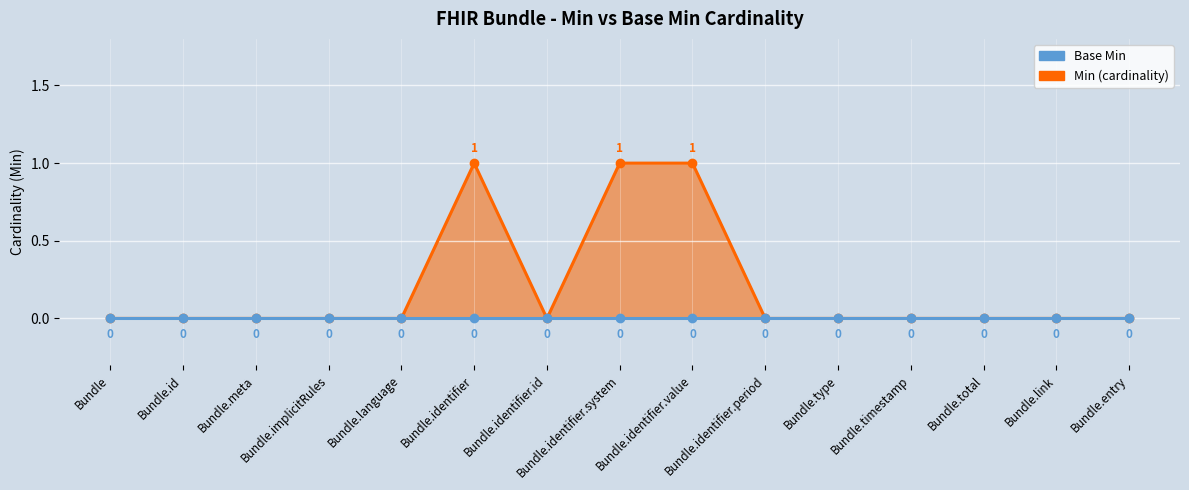

What is the label of the 9th point from the right?

Bundle.identifier.id